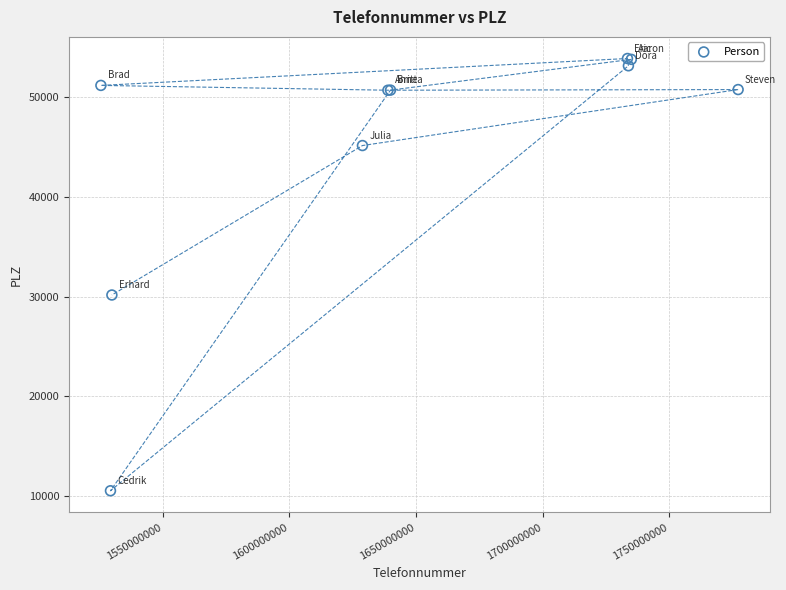

What Y value in the scatter plot is closest to 32198?

30159